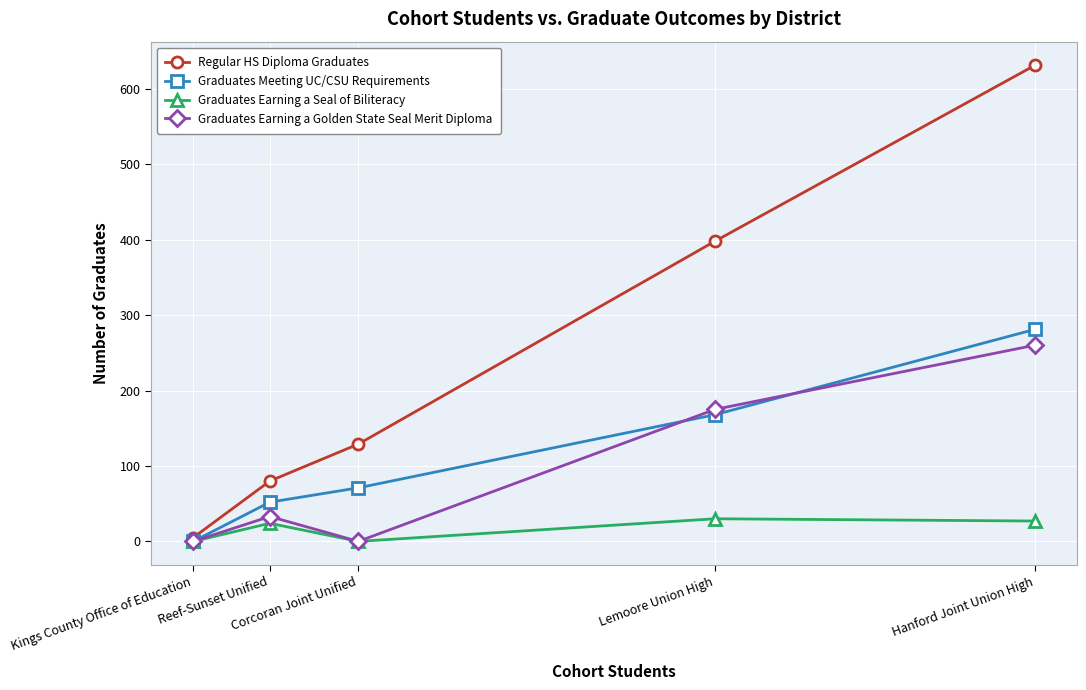

What is the lowest value of the Regular HS Diploma Graduates series?

5